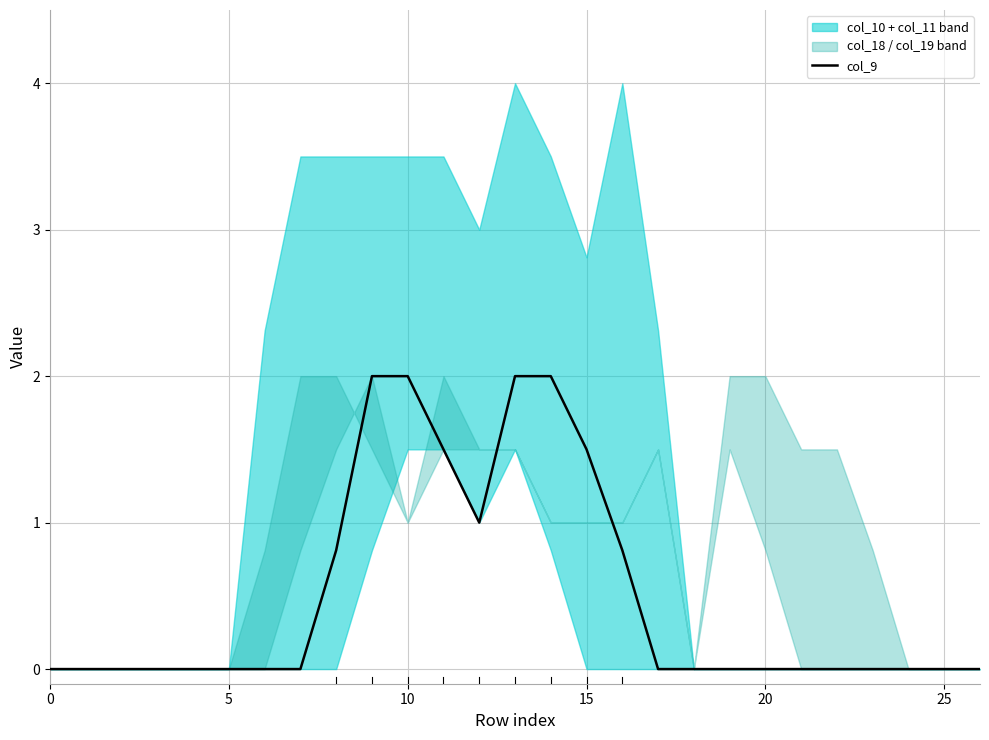

What is the highest value of the col_9 series?

2.0